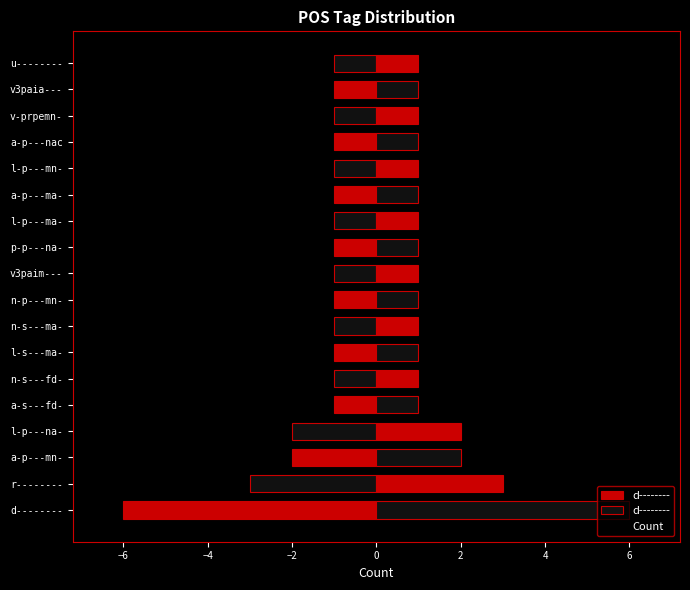

What is the greatest value displayed?

6